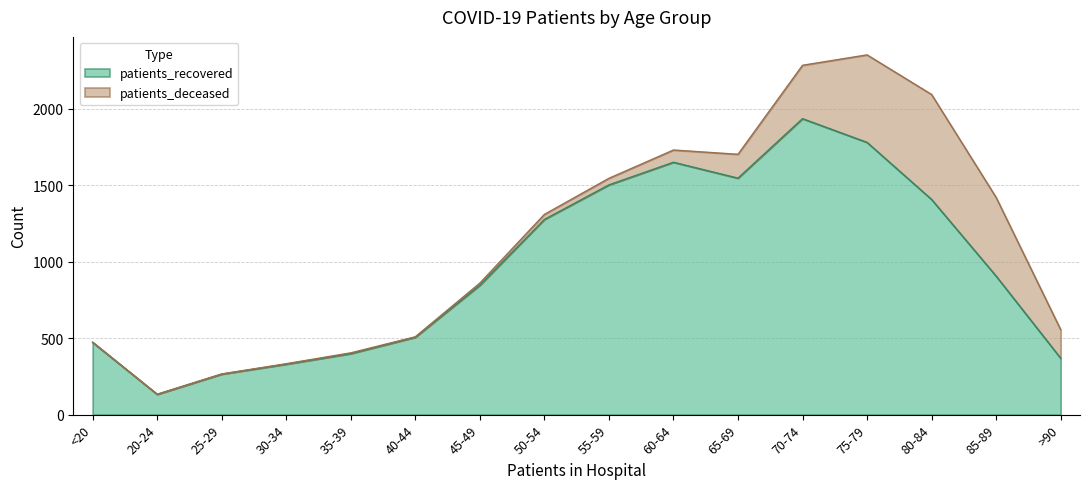

Where is the data nearest to the value 1034?

85-89